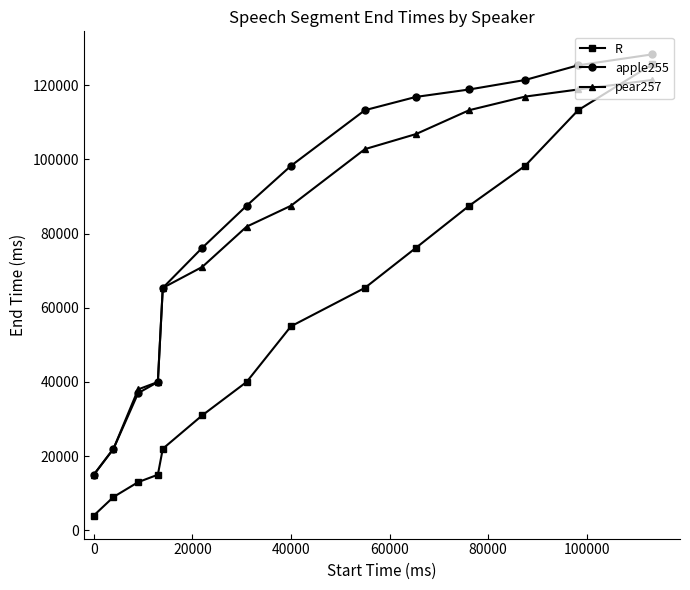

Which series has the widest spread of values?

R